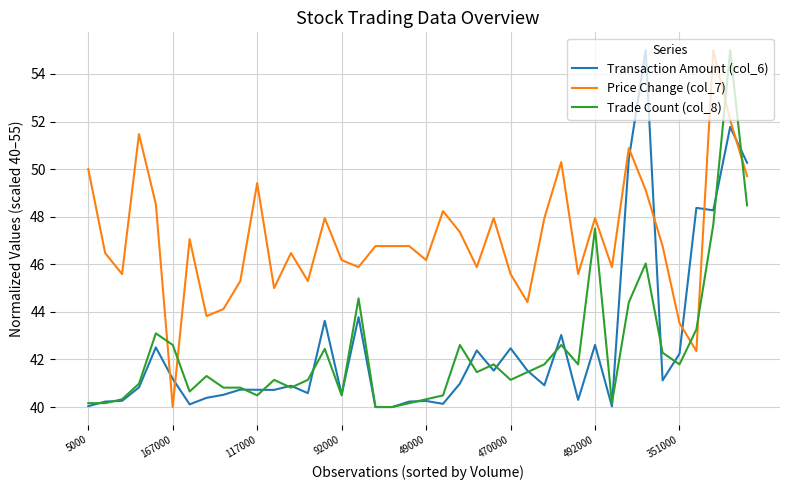

After their last crossing, which series has the higher values: Transaction Amount (col_6) or Price Change (col_7)?

Transaction Amount (col_6)